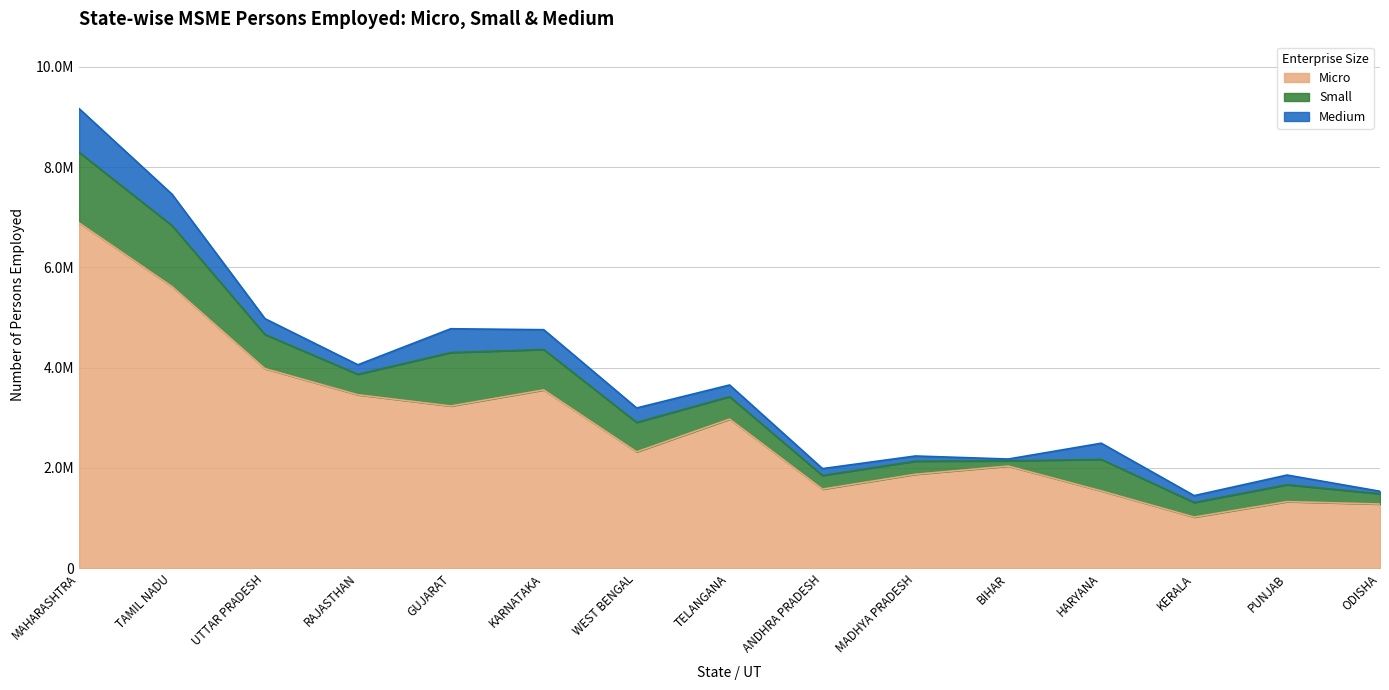

True or false: Medium and Micro intersect in this chart.

False